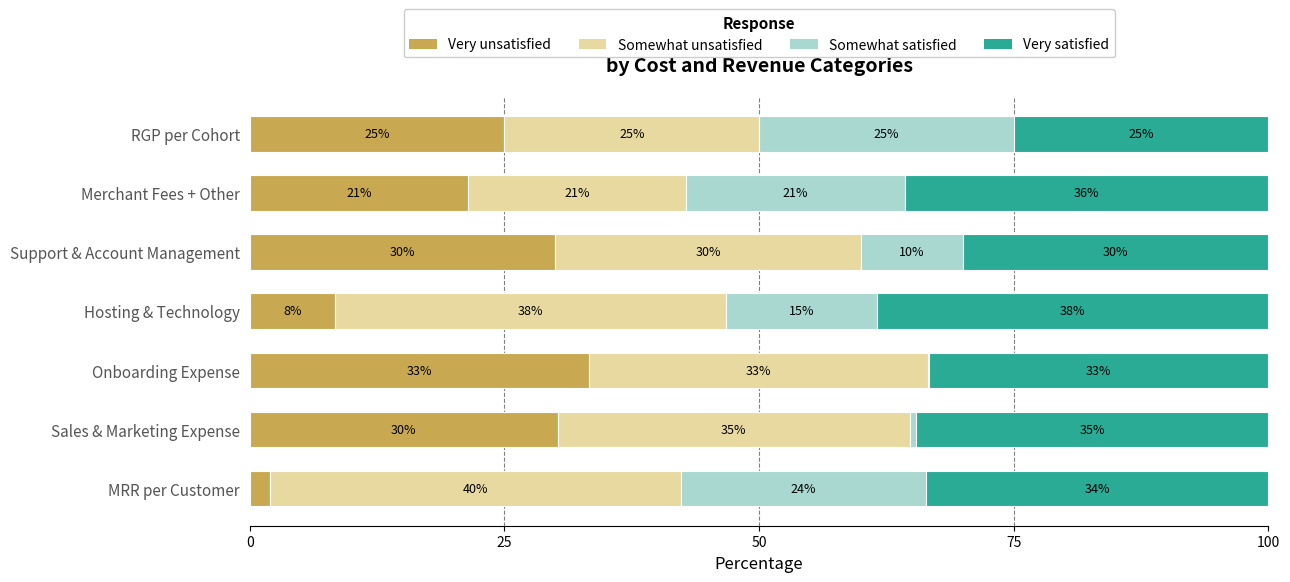

What is the value of the Somewhat unsatisfied bar at the 6th from the left?

21.4